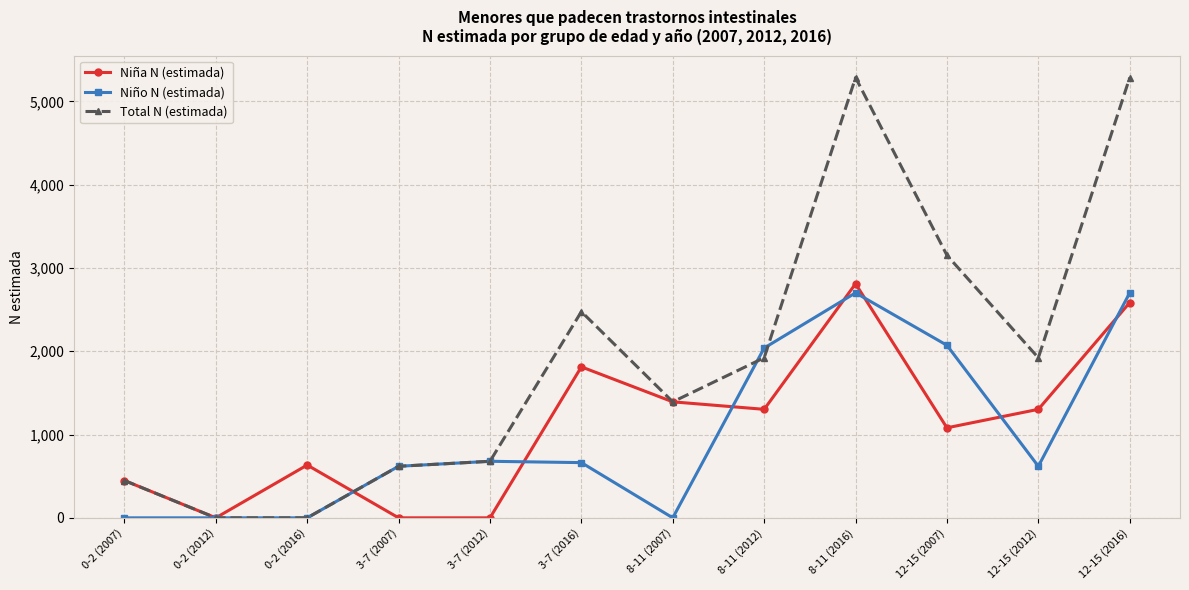

The Total N (estimada) series shows 5287 at 8-11 (2016). True or false?

True